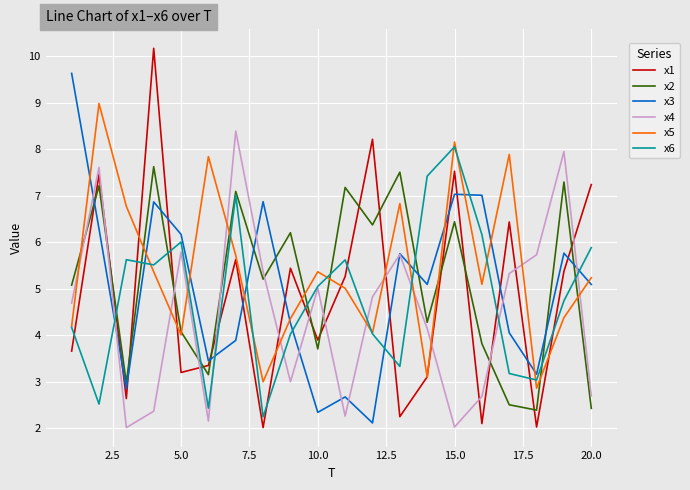

Count the number of data series in this chart.

6